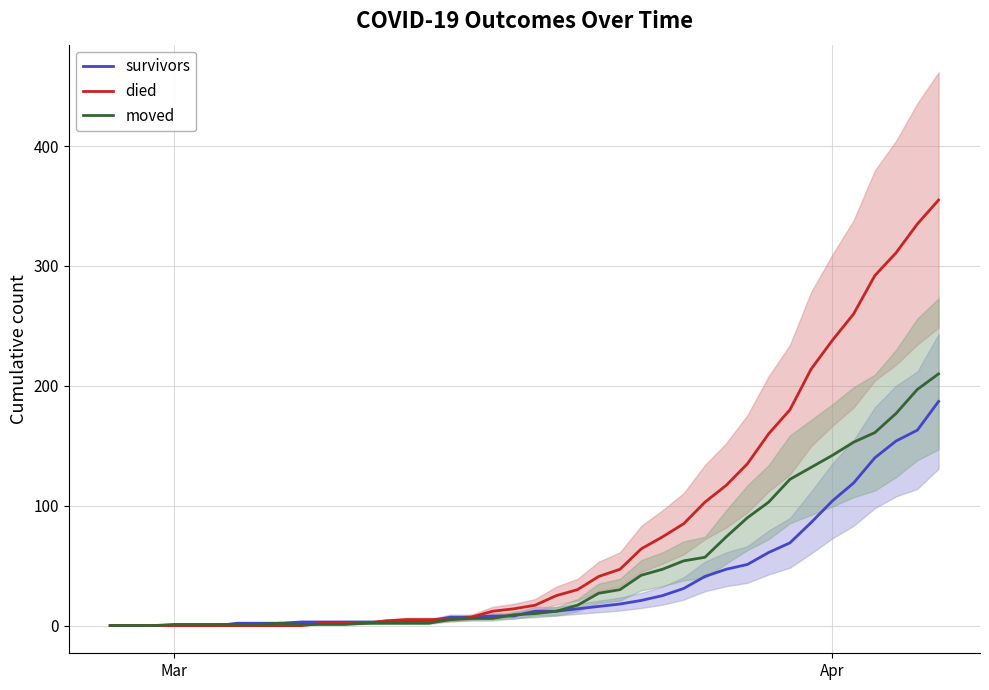

Is the value of died at 35 greater than the value of survivors at 2?

Yes